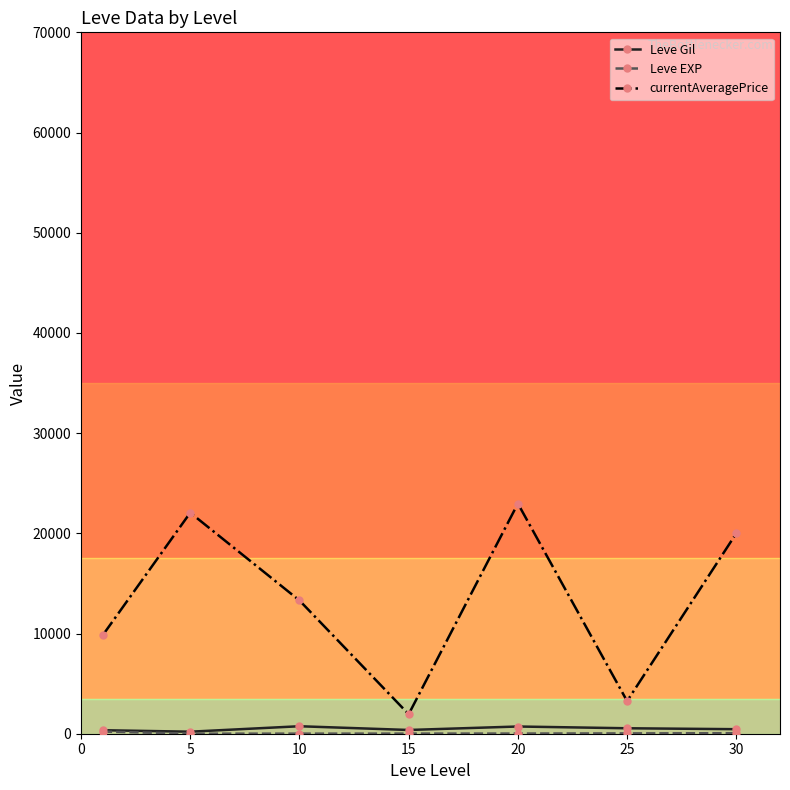

Is the value of Leve Gil at 20 greater than the value of currentAveragePrice at 25?

No